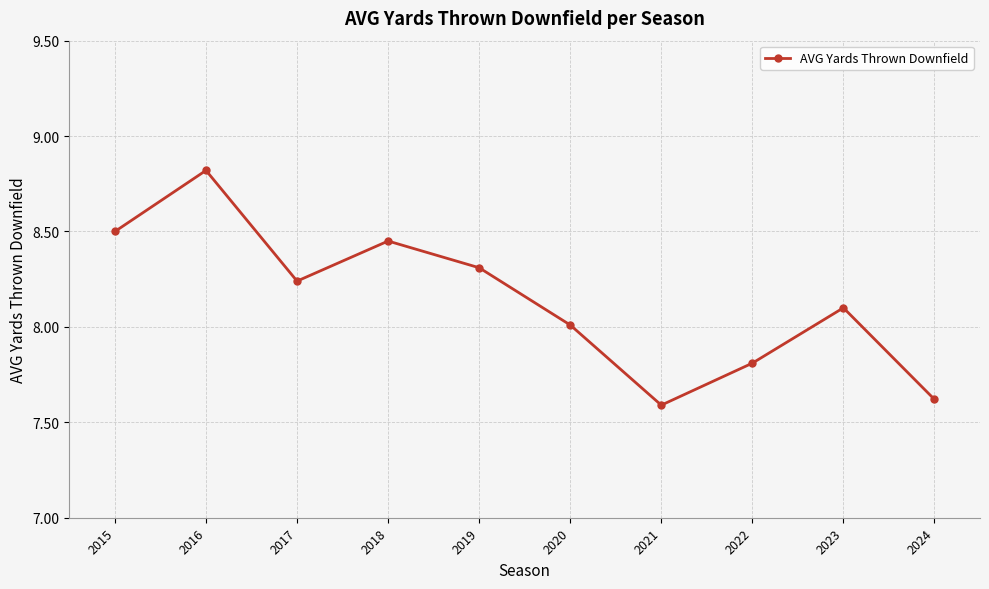

What is the greatest value displayed?

8.8